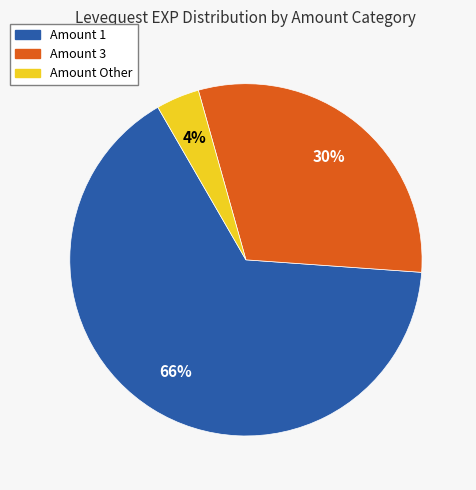

Does any single category account for the majority?

Yes